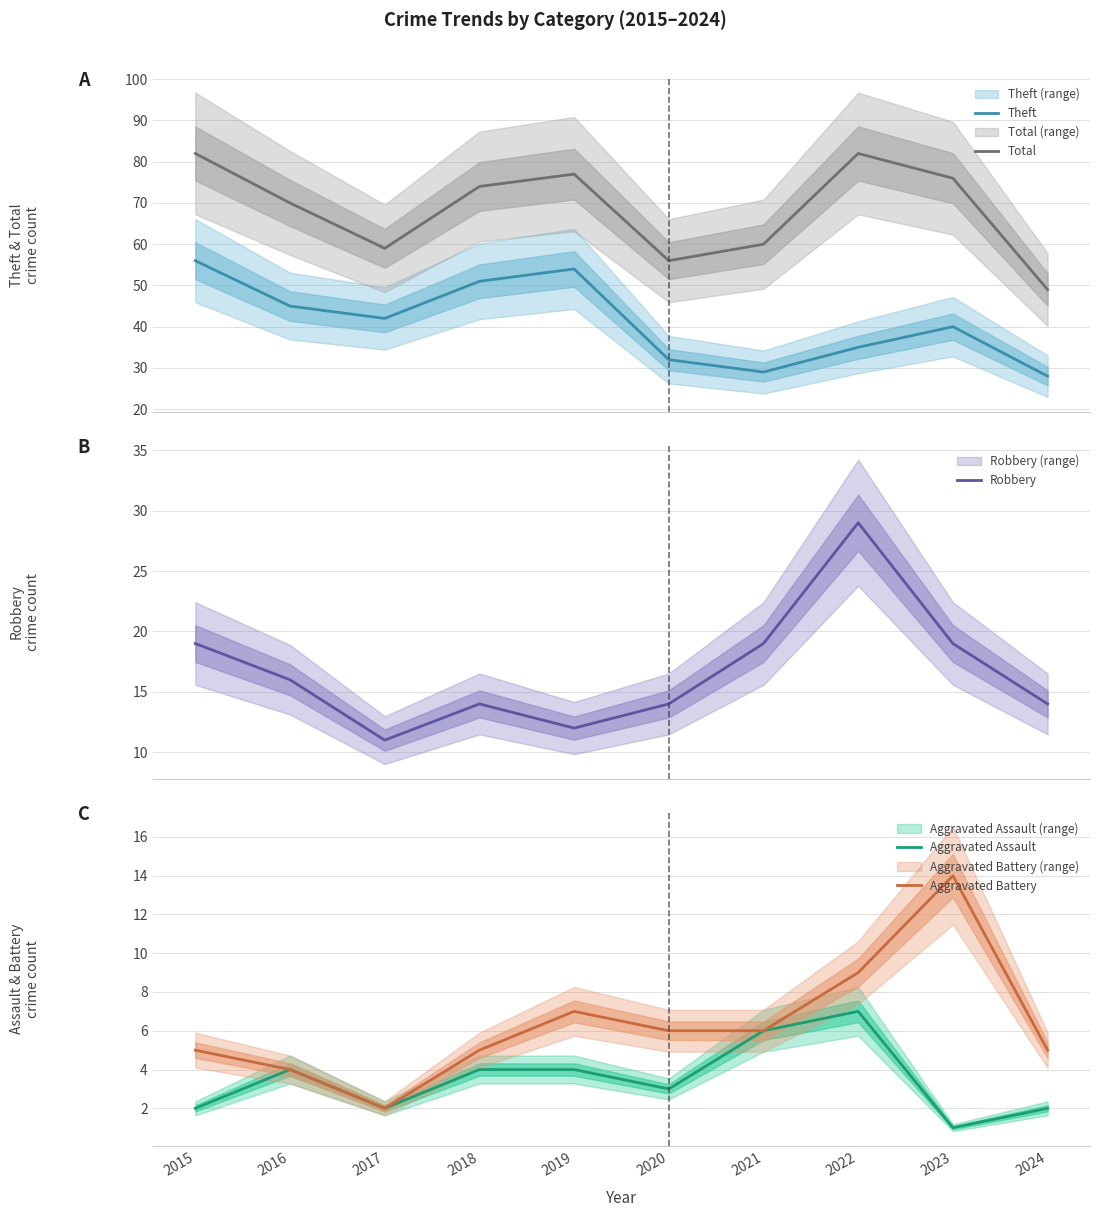

At how many categories does at least one series exceed 51?

9